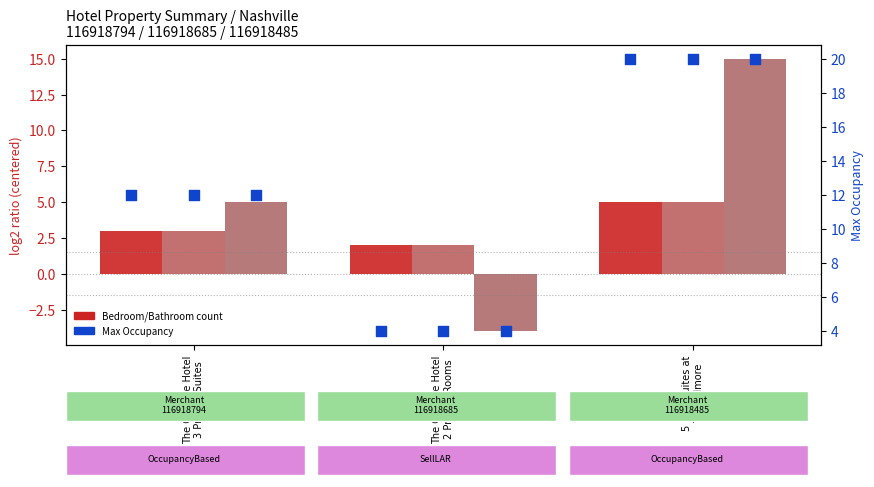

At how many categories does at least one series exceed 14?

1